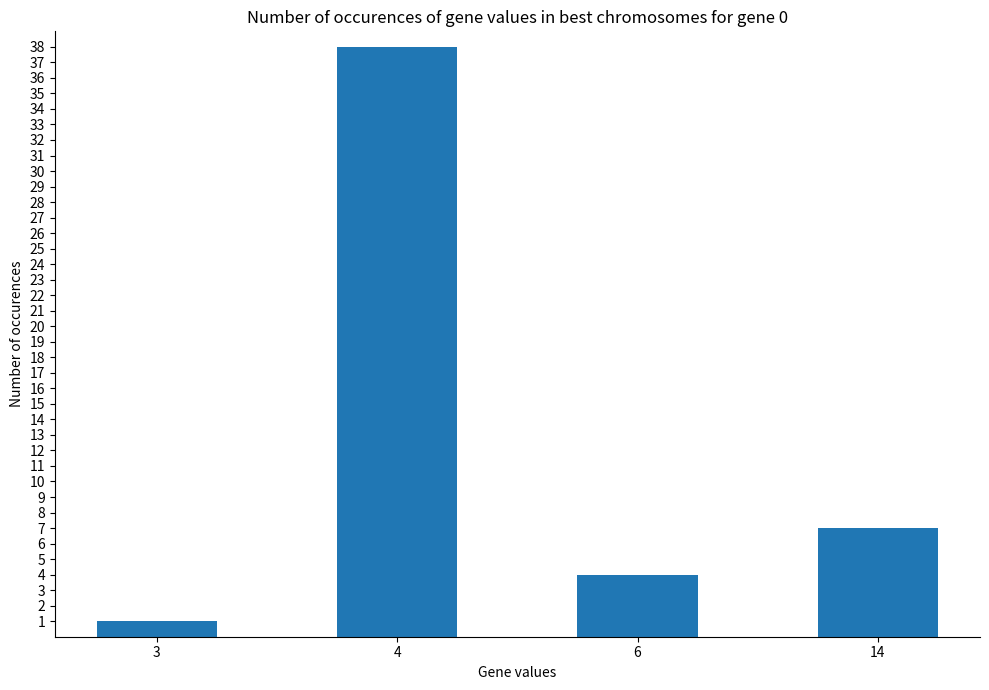

True or false: the data shows 5 at 14.

False